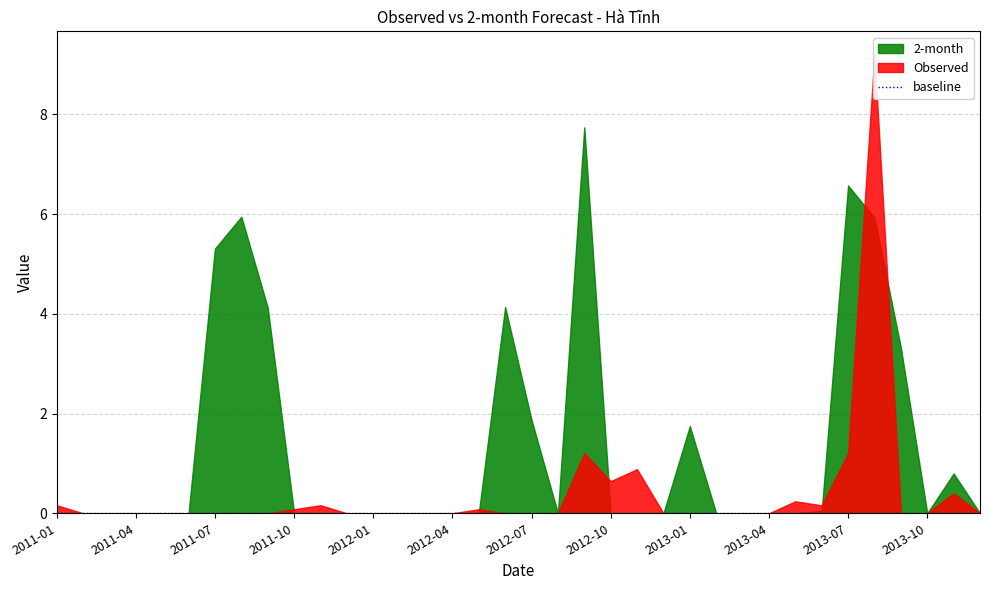

How many times do Observed and 2-month cross each other?

6